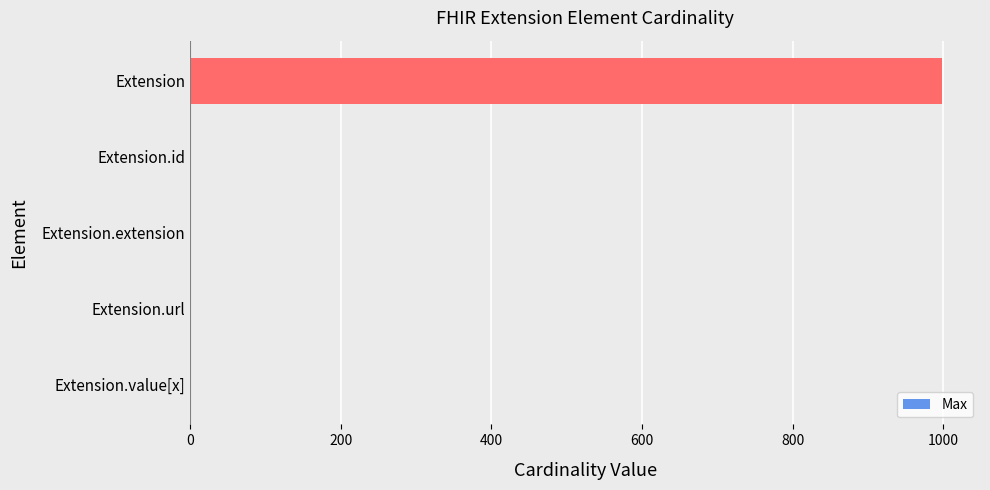

What is the average value?

200